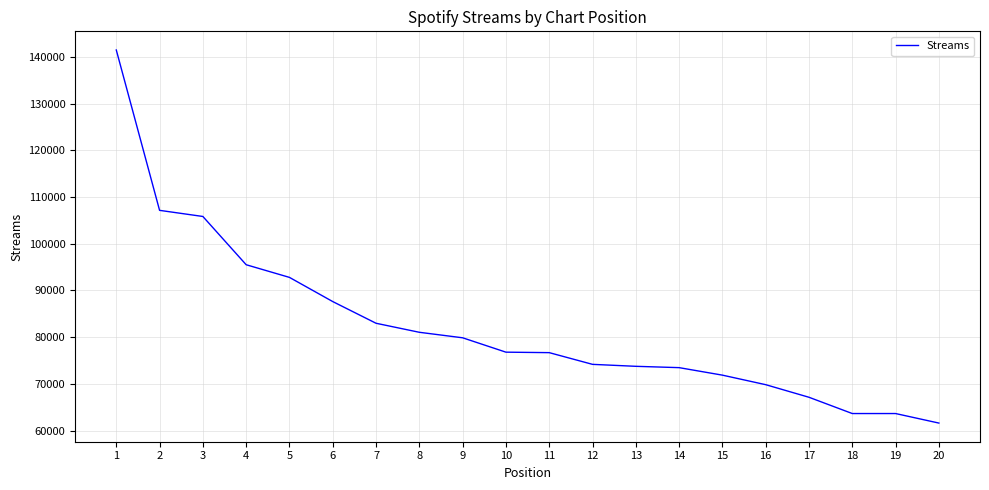

What is the change in value from 5 to 20?

-31198